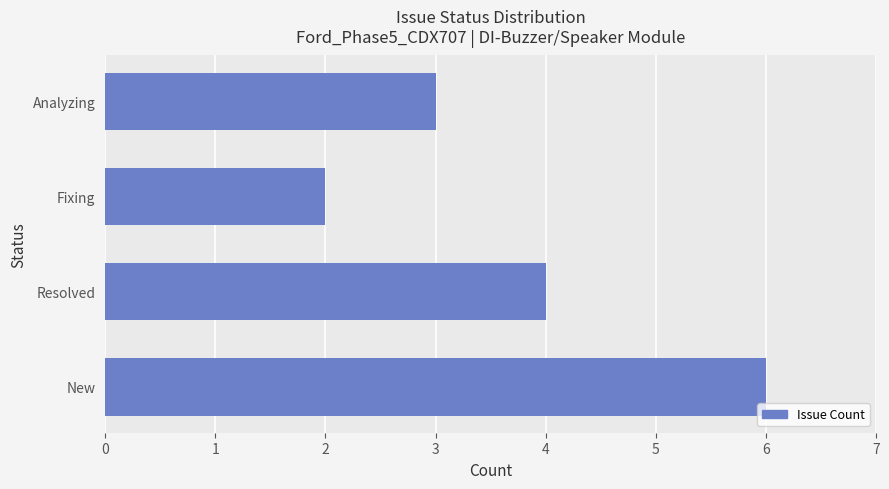

What is the ratio of the value at Resolved to the value at Analyzing?

1.3